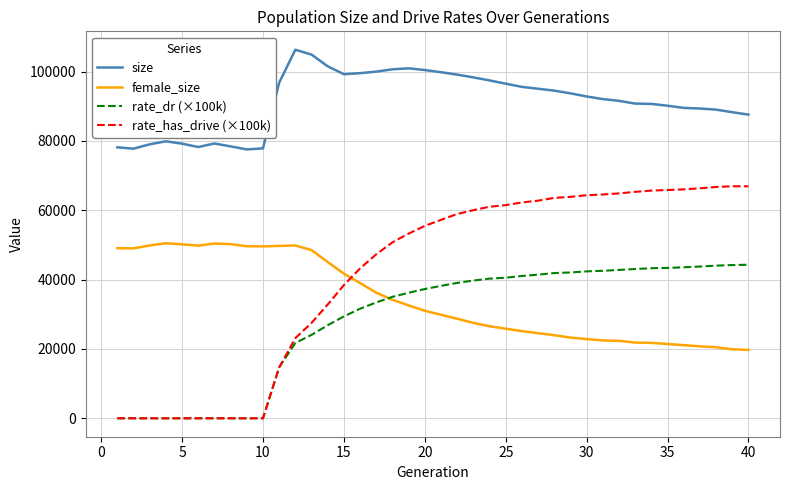

True or false: rate_has_drive (×100k) and female_size intersect in this chart.

True